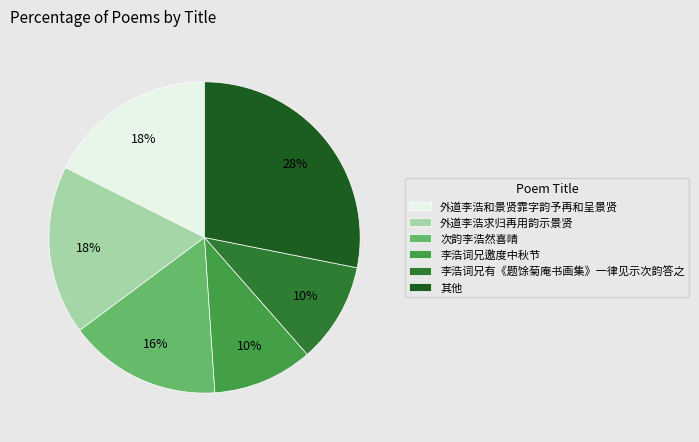

Is it true that 次韵李浩然喜晴 is 2% of the pie?

False